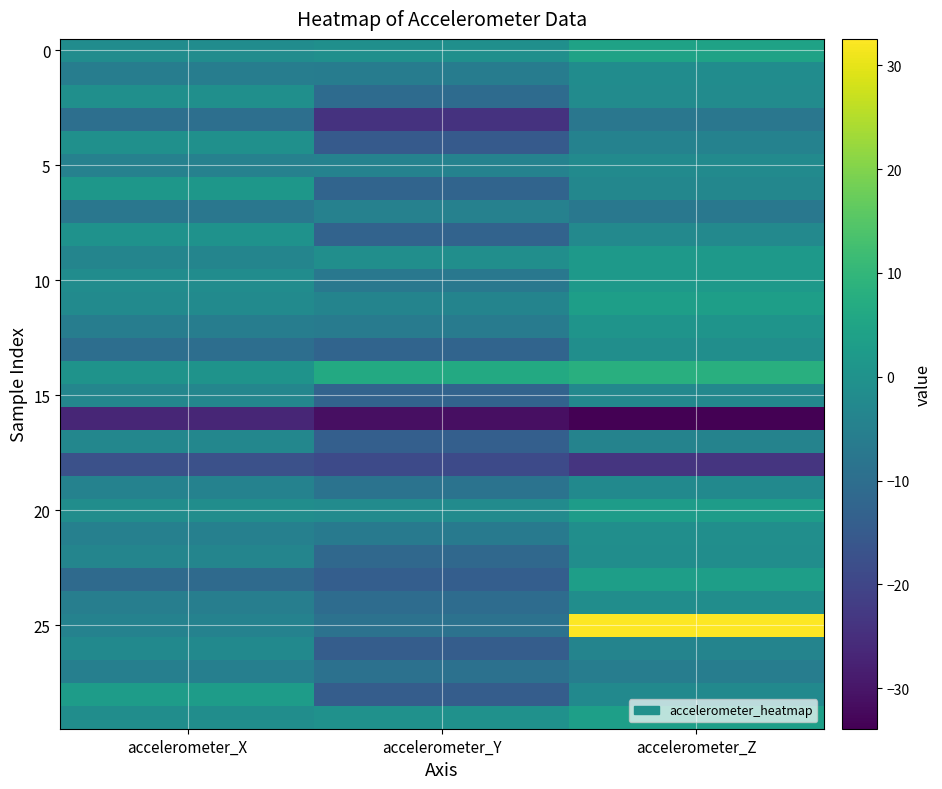

Between accelerometer_Z and accelerometer_Y, which is larger?

accelerometer_Z